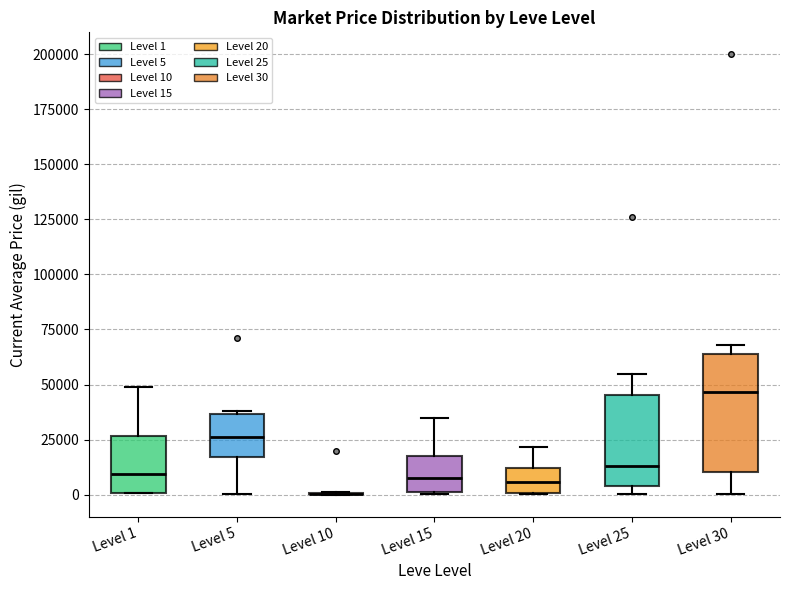

Which box is the tallest, from its lower edge to its upper edge?

Level 30